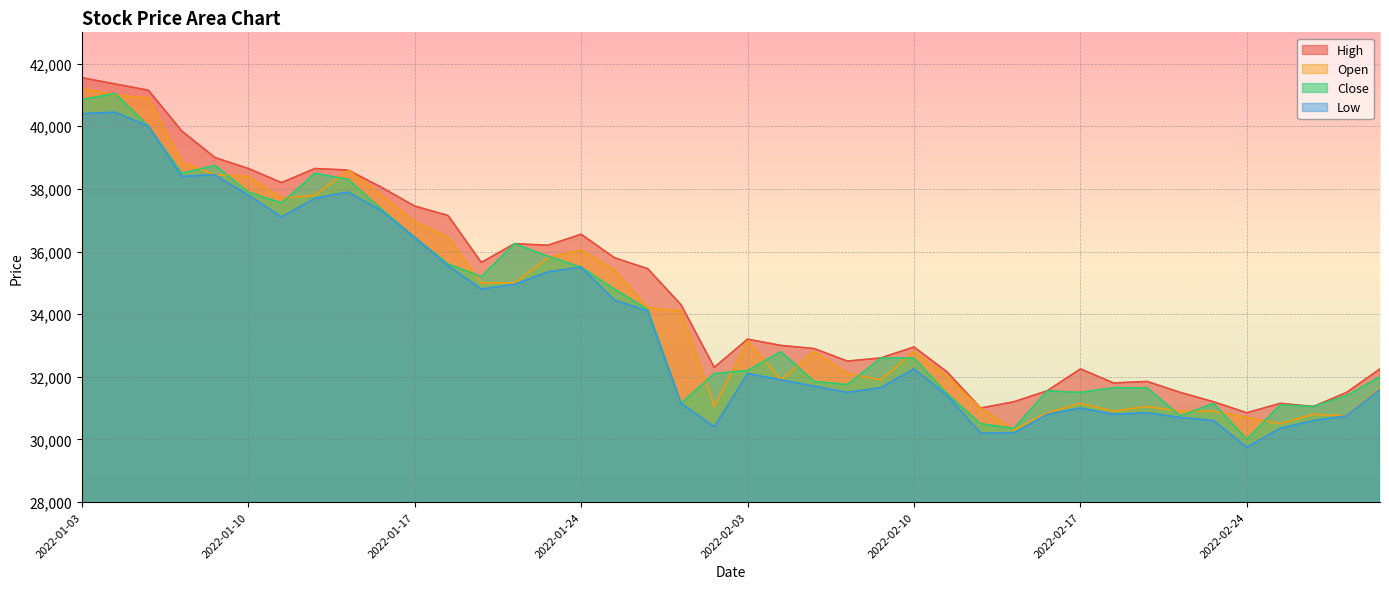

Reading left to right, what are all the values shown in this chart?

High: 2022-01-03=41550	2022-01-04=41350	2022-01-05=41150	2022-01-06=39850	2022-01-07=39000	2022-01-10=38650	2022-01-11=38200	2022-01-12=38650	2022-01-13=38600	2022-01-14=38050	2022-01-17=37450	2022-01-18=37150	2022-01-19=35650	2022-01-20=36250	2022-01-21=36200	2022-01-24=36550	2022-01-25=35800	2022-01-26=35450	2022-01-27=34300	2022-01-28=32300	2022-02-03=33200	2022-02-04=33000	2022-02-07=32900	2022-02-08=32500	2022-02-09=32600	2022-02-10=32950	2022-02-11=32150	2022-02-14=31000	2022-02-15=31200	2022-02-16=31550	2022-02-17=32250	2022-02-18=31800	2022-02-21=31850	2022-02-22=31500	2022-02-23=31200	2022-02-24=30850	2022-02-25=31150	2022-02-28=31050	2022-03-02=31500	2022-03-03=32250
Open: 2022-01-03=41200	2022-01-04=41000	2022-01-05=40900	2022-01-06=38850	2022-01-07=38450	2022-01-10=38400	2022-01-11=37700	2022-01-12=37800	2022-01-13=38600	2022-01-14=37800	2022-01-17=36950	2022-01-18=36450	2022-01-19=35000	2022-01-20=35000	2022-01-21=35800	2022-01-24=36050	2022-01-25=35400	2022-01-26=34200	2022-01-27=34100	2022-01-28=31050	2022-02-03=33150	2022-02-04=31900	2022-02-07=32800	2022-02-08=32100	2022-02-09=31900	2022-02-10=32800	2022-02-11=32000	2022-02-14=31000	2022-02-15=30300	2022-02-16=30850	2022-02-17=31150	2022-02-18=30900	2022-02-21=31050	2022-02-22=30900	2022-02-23=30900	2022-02-24=30700	2022-02-25=30500	2022-02-28=30800	2022-03-02=30750	2022-03-03=31650
Close: 2022-01-03=40850	2022-01-04=41050	2022-01-05=40000	2022-01-06=38500	2022-01-07=38750	2022-01-10=37900	2022-01-11=37550	2022-01-12=38500	2022-01-13=38300	2022-01-14=37350	2022-01-17=36450	2022-01-18=35600	2022-01-19=35200	2022-01-20=36250	2022-01-21=35850	2022-01-24=35500	2022-01-25=34800	2022-01-26=34150	2022-01-27=31150	2022-01-28=32100	2022-02-03=32200	2022-02-04=32800	2022-02-07=31850	2022-02-08=31750	2022-02-09=32600	2022-02-10=32600	2022-02-11=31450	2022-02-14=30500	2022-02-15=30350	2022-02-16=31550	2022-02-17=31500	2022-02-18=31650	2022-02-21=31650	2022-02-22=30750	2022-02-23=31150	2022-02-24=30000	2022-02-25=31100	2022-02-28=31050	2022-03-02=31400	2022-03-03=32000
Low: 2022-01-03=40400	2022-01-04=40450	2022-01-05=40000	2022-01-06=38400	2022-01-07=38450	2022-01-10=37800	2022-01-11=37100	2022-01-12=37700	2022-01-13=37900	2022-01-14=37300	2022-01-17=36450	2022-01-18=35550	2022-01-19=34800	2022-01-20=34950	2022-01-21=35350	2022-01-24=35500	2022-01-25=34450	2022-01-26=34100	2022-01-27=31150	2022-01-28=30400	2022-02-03=32100	2022-02-04=31900	2022-02-07=31700	2022-02-08=31500	2022-02-09=31650	2022-02-10=32250	2022-02-11=31400	2022-02-14=30200	2022-02-15=30200	2022-02-16=30800	2022-02-17=31000	2022-02-18=30800	2022-02-21=30850	2022-02-22=30700	2022-02-23=30600	2022-02-24=29750	2022-02-25=30350	2022-02-28=30600	2022-03-02=30750	2022-03-03=31600